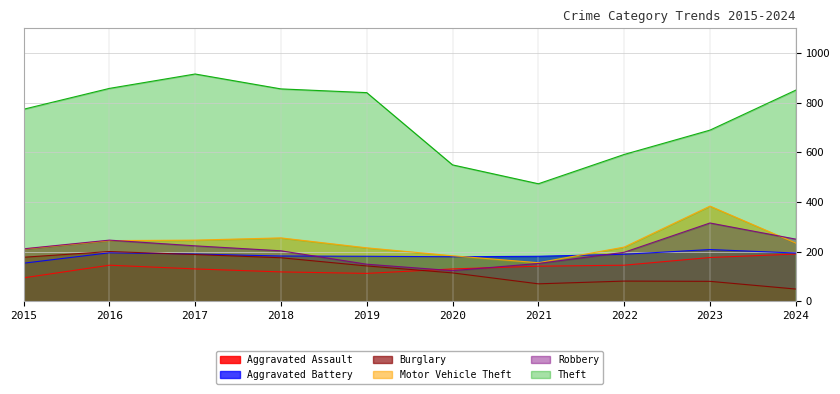

True or false: Aggravated Assault has a value of 119 at 2018.

True